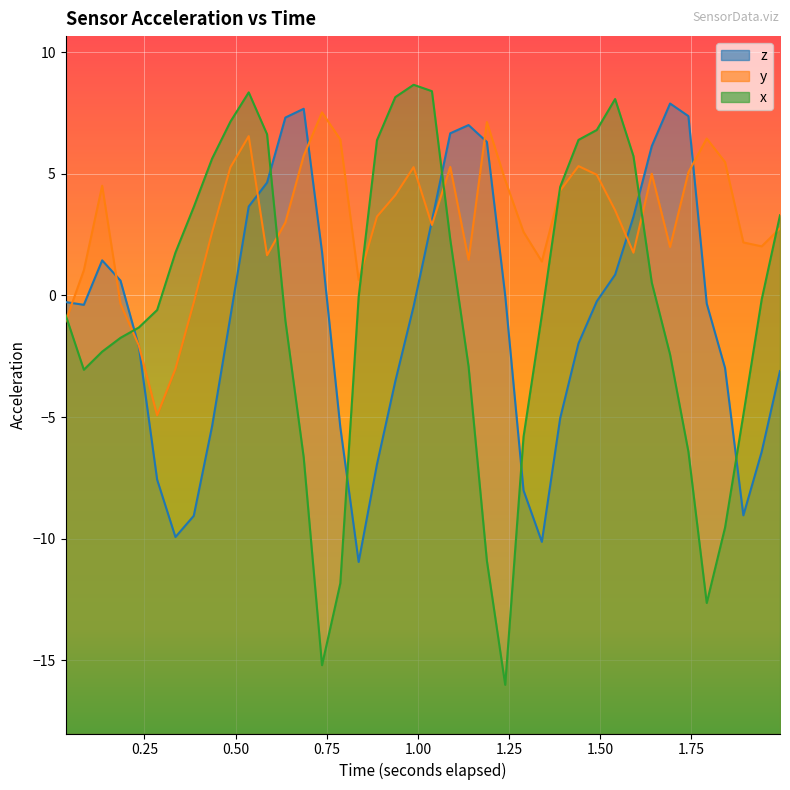

Is it true that z equals -9.3 at 2.00?

False